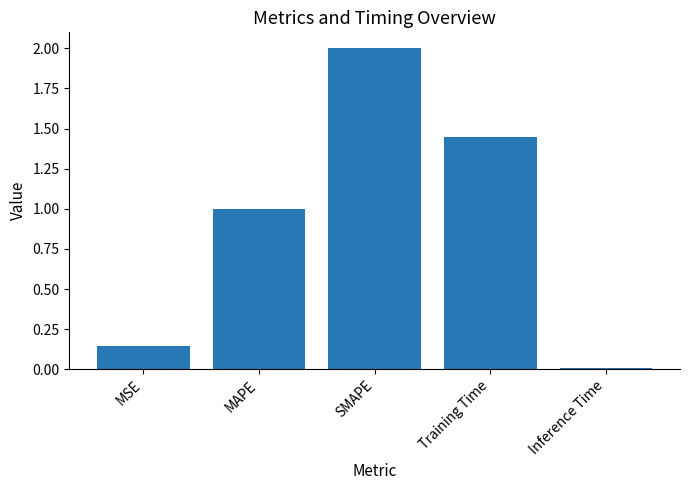

List the labels in order of value, smallest first.

Inference Time, MSE, MAPE, Training Time, SMAPE